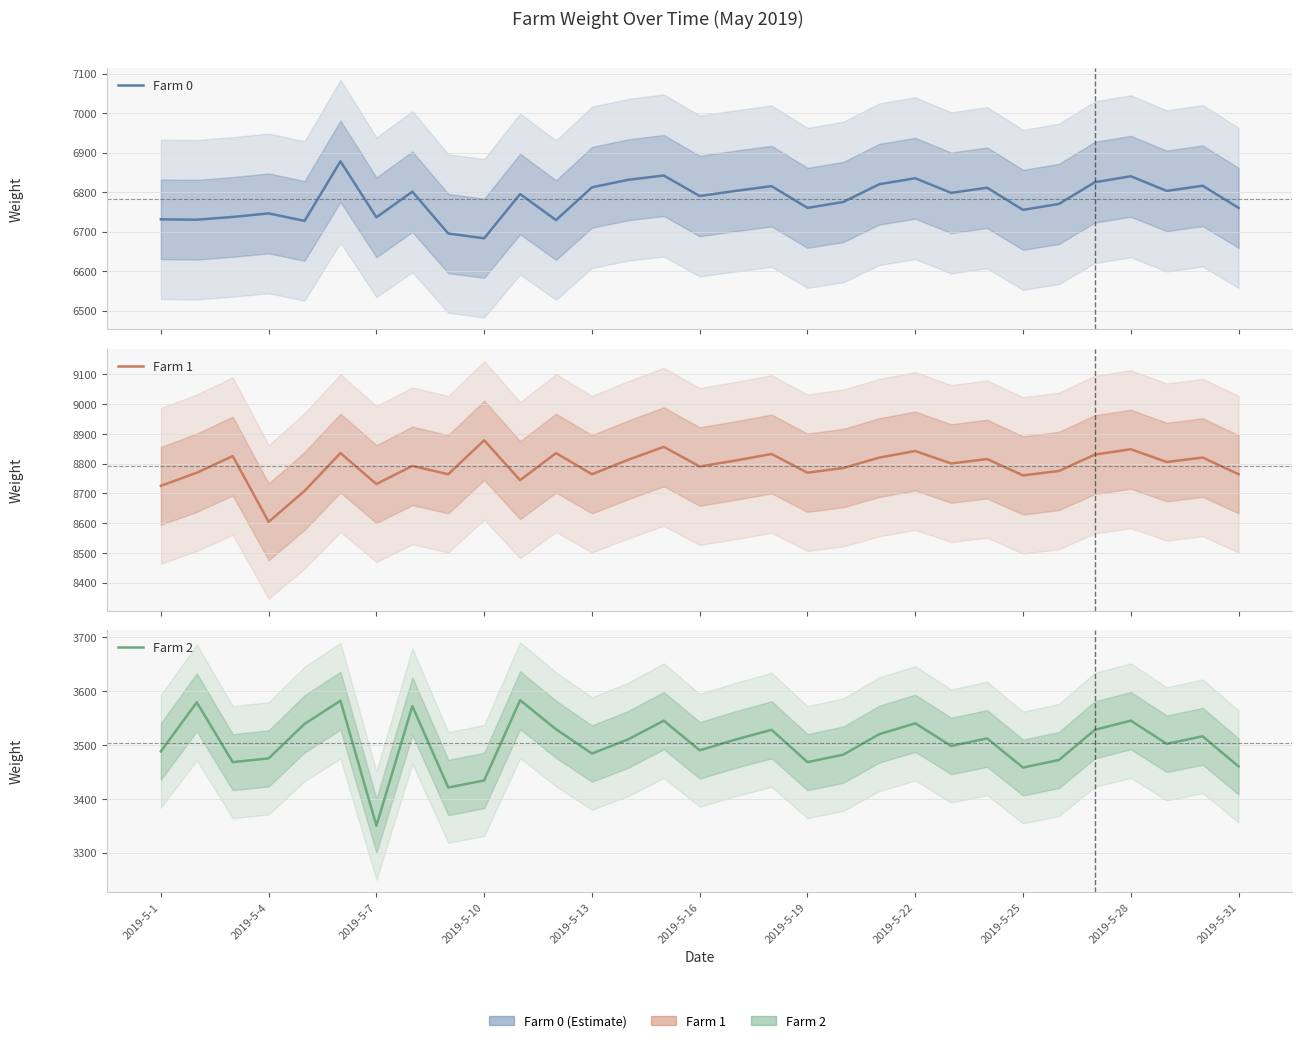

At how many categories does at least one series exceed 8332?

31